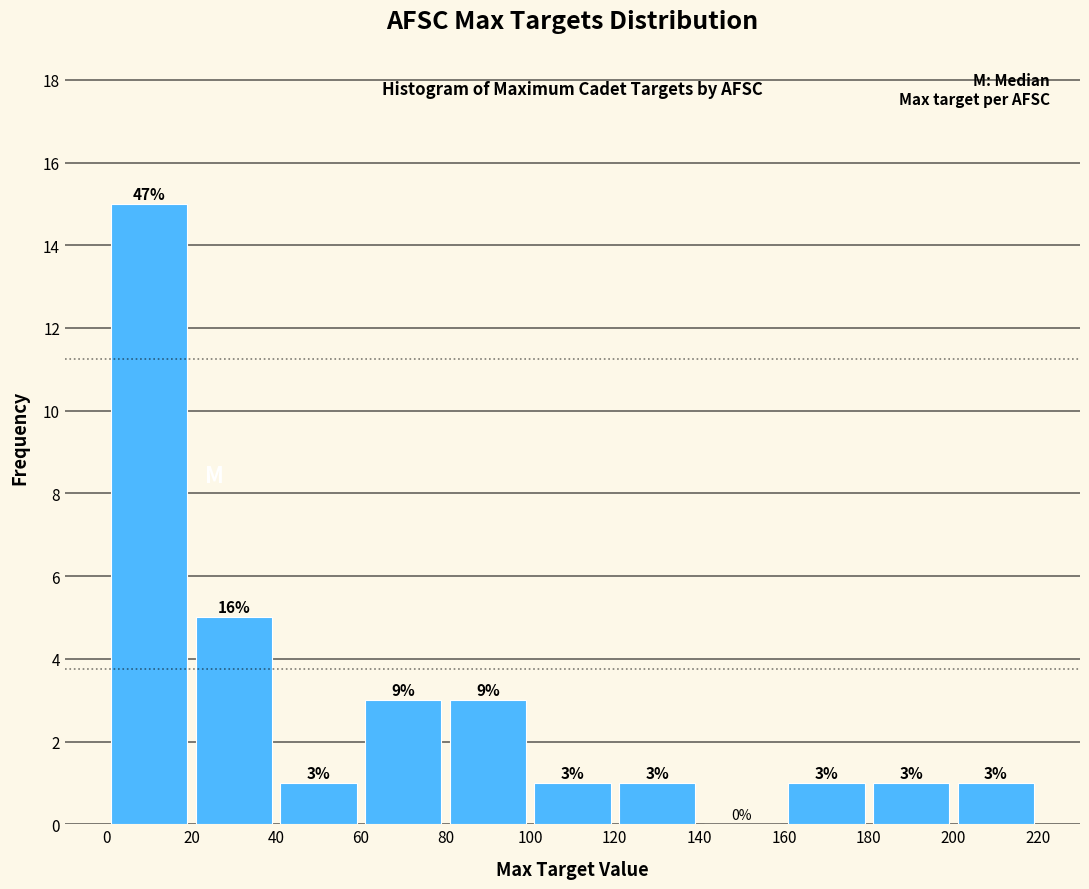

Over which range of the x-axis is the bar tallest?

0 to 20